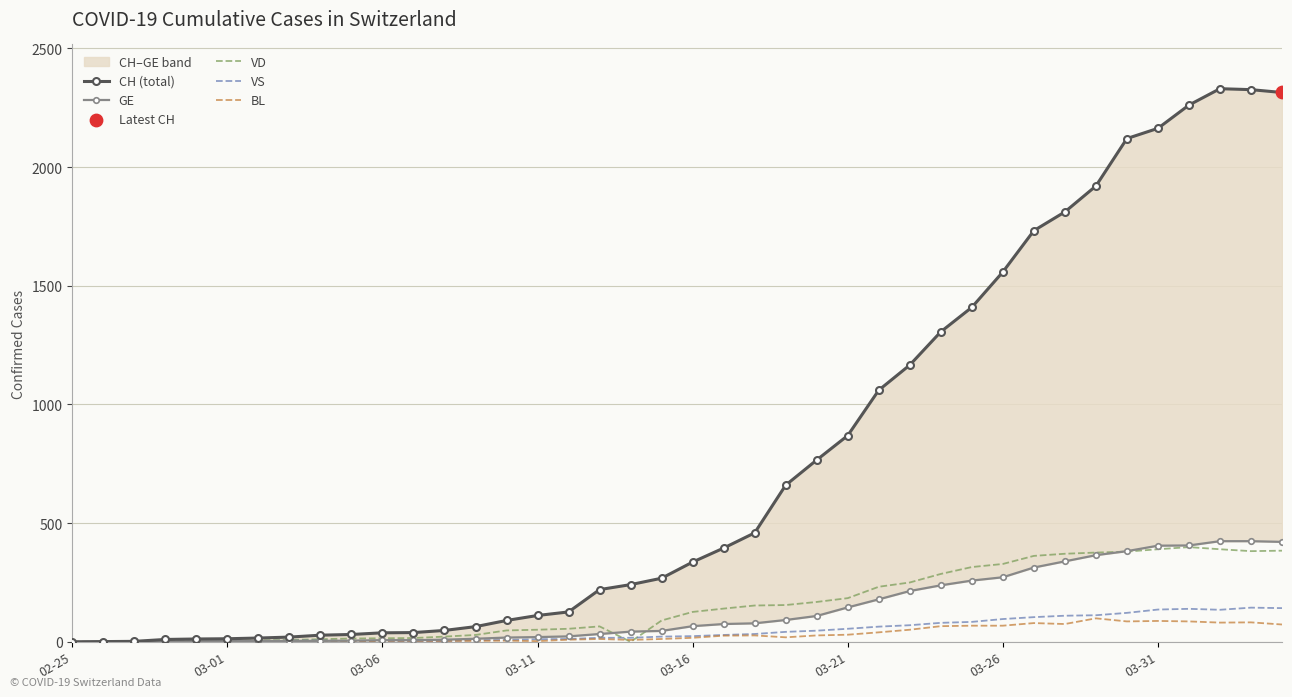

What are all the series names shown in the legend?

CH (total), GE, VD, VS, BL